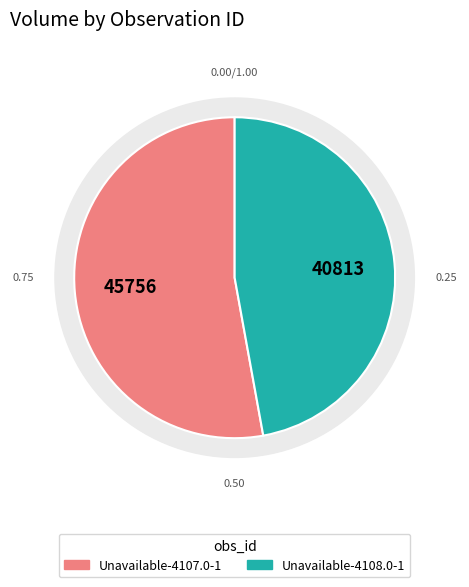

Count the number of slices in the pie.

2